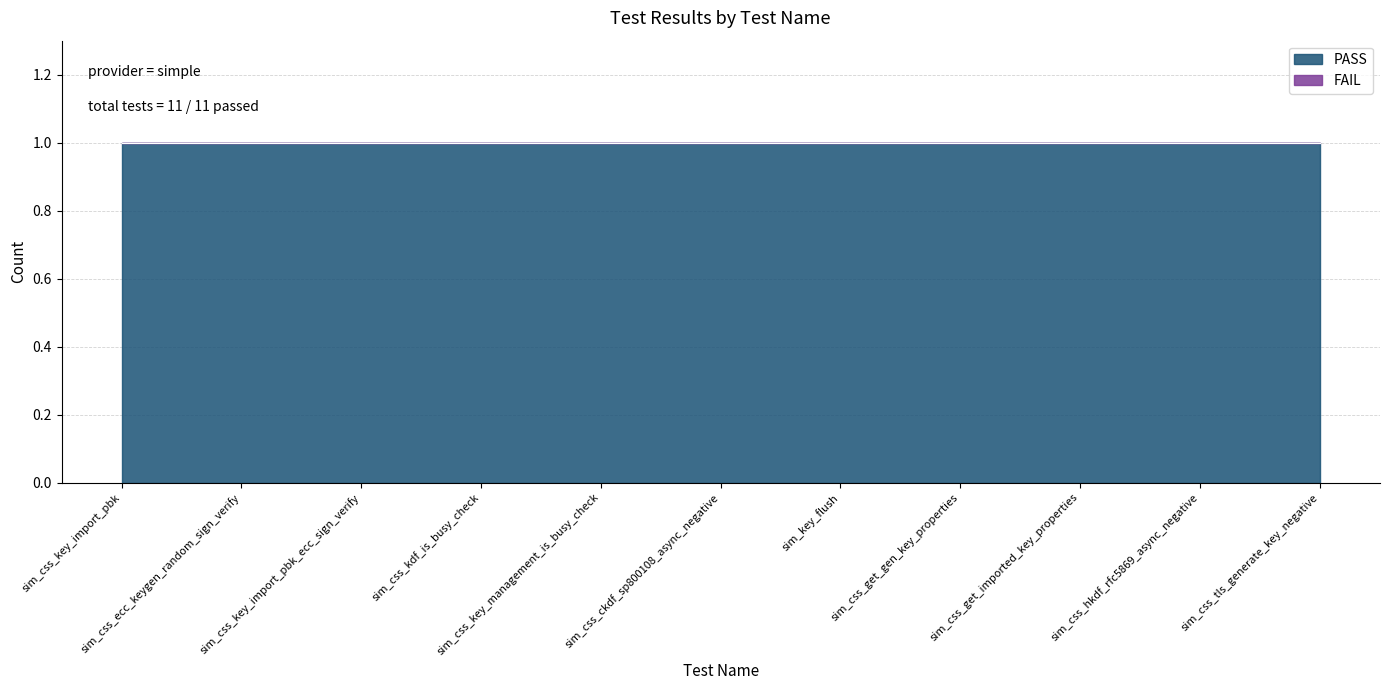

What is the spread (max minus min) of values at sim_css_kdf_is_busy_check?

1